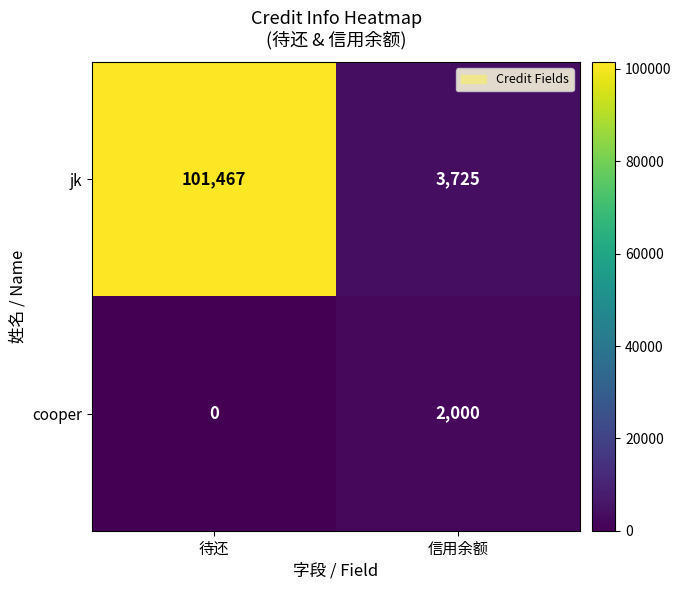

At which category is the sum across all series the highest?

待还